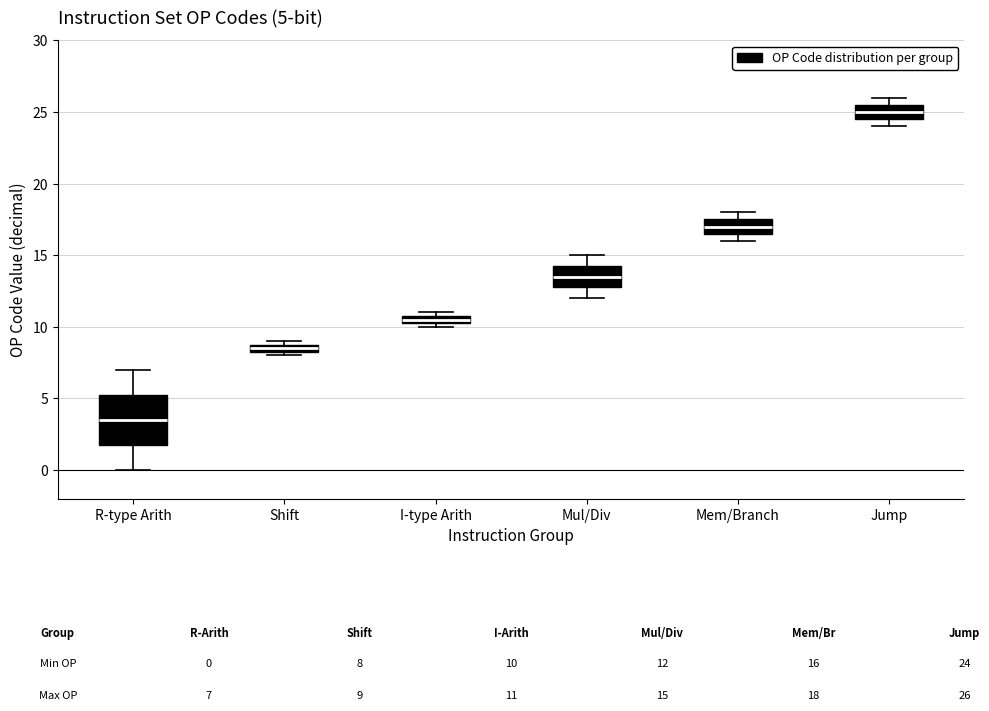

Which box's median line is the lowest?

R-type Arith